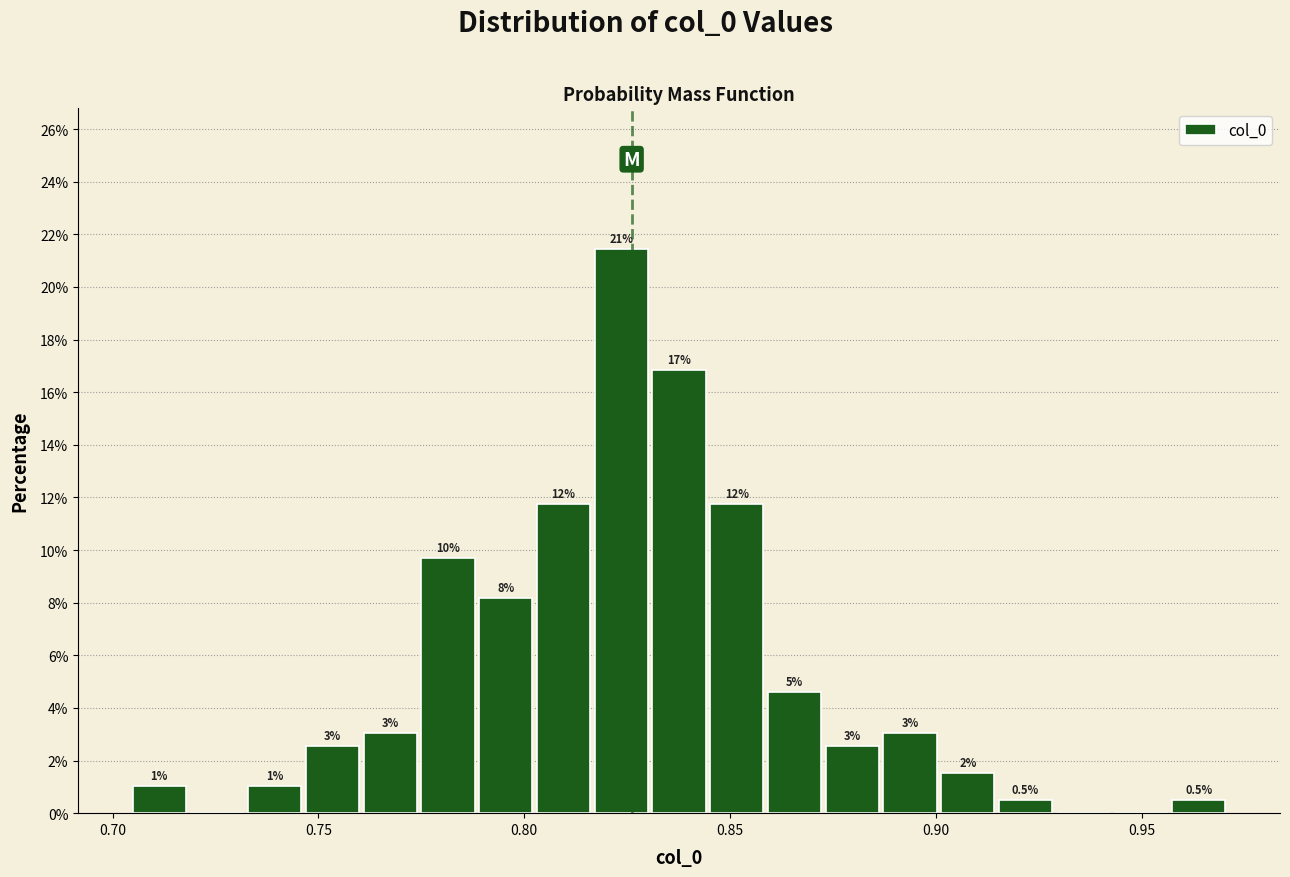

Read against the x-axis, roughly where is the centre of the tallest bar?

0.825